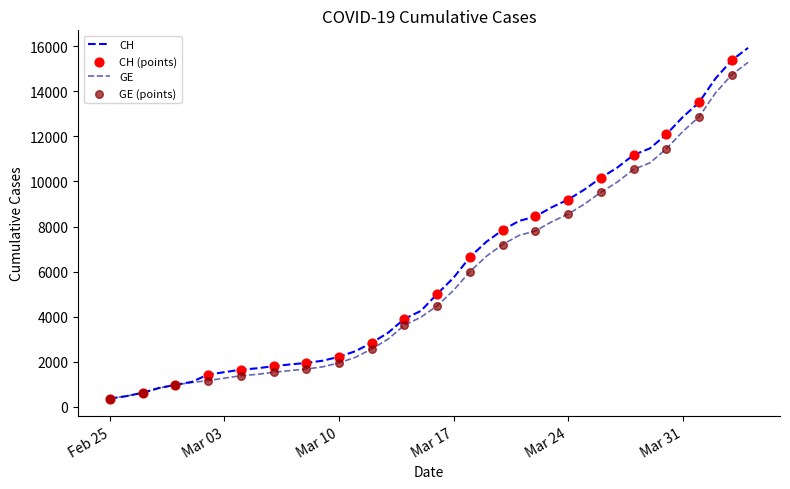

Which series has the largest total across all categories?

CH